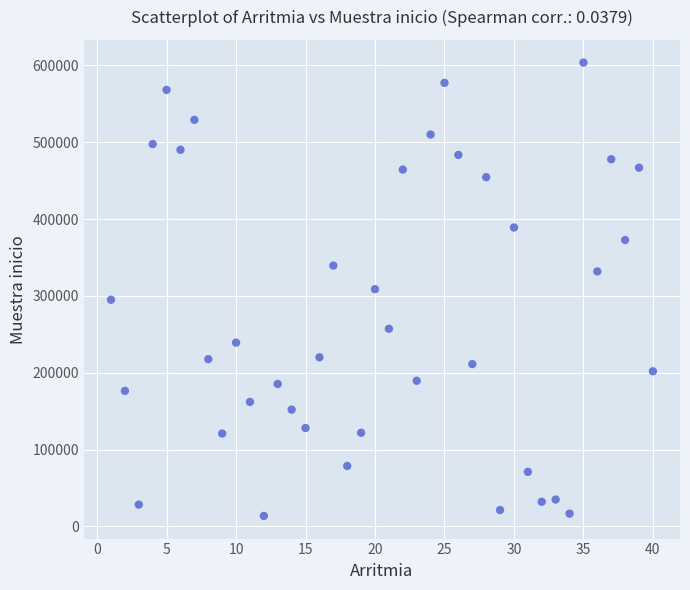

What is the range of X values (max minus min)?

39